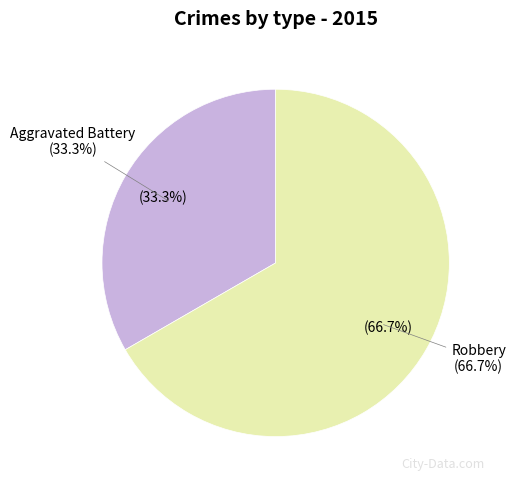

Combined, do Aggravated Battery and Robbery account for over 50%?

Yes